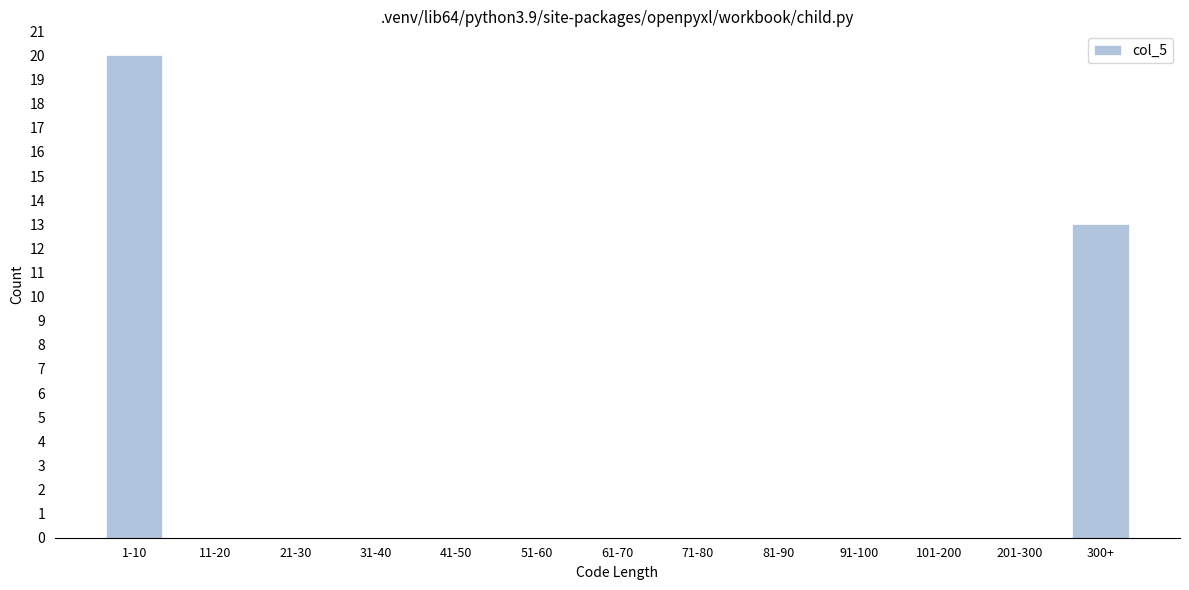

Reading right to left, transcribe all the data shown in this chart.

300+=13	201-300=0	101-200=0	91-100=0	81-90=0	71-80=0	61-70=0	51-60=0	41-50=0	31-40=0	21-30=0	11-20=0	1-10=20